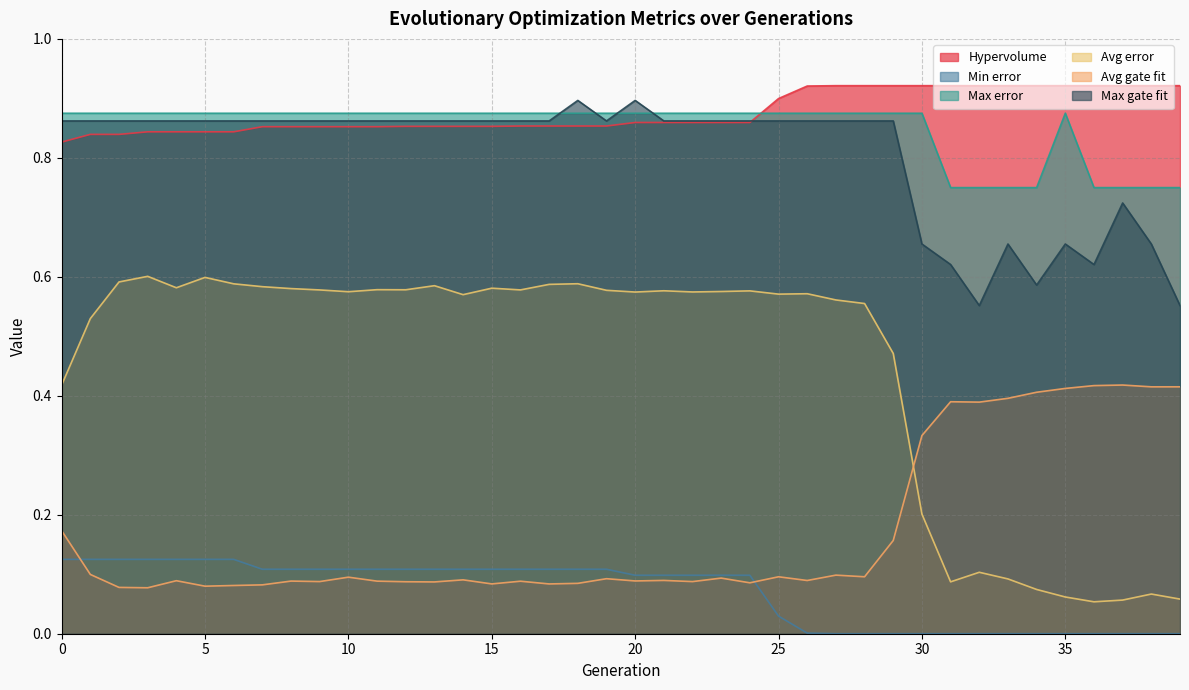

Reading left to right, what are all the values shown in this chart?

Hypervolume: 0=0.8	1=0.8	2=0.8	3=0.8	4=0.8	5=0.8	6=0.8	7=0.9	8=0.9	9=0.9	10=0.9	11=0.9	12=0.9	13=0.9	14=0.9	15=0.9	16=0.9	17=0.9	18=0.9	19=0.9	20=0.9	21=0.9	22=0.9	23=0.9	24=0.9	25=0.9	26=0.9	27=0.9	28=0.9	29=0.9	30=0.9	31=0.9	32=0.9	33=0.9	34=0.9	35=0.9	36=0.9	37=0.9	38=0.9	39=0.9
Min error: 0=0.1	1=0.1	2=0.1	3=0.1	4=0.1	5=0.1	6=0.1	7=0.1	8=0.1	9=0.1	10=0.1	11=0.1	12=0.1	13=0.1	14=0.1	15=0.1	16=0.1	17=0.1	18=0.1	19=0.1	20=0.1	21=0.1	22=0.1	23=0.1	24=0.1	25=0.0	26=0.0	27=0.0	28=0.0	29=0.0	30=0.0	31=0.0	32=0.0	33=0.0	34=0.0	35=0.0	36=0.0	37=0.0	38=0.0	39=0.0
Max error: 0=0.9	1=0.9	2=0.9	3=0.9	4=0.9	5=0.9	6=0.9	7=0.9	8=0.9	9=0.9	10=0.9	11=0.9	12=0.9	13=0.9	14=0.9	15=0.9	16=0.9	17=0.9	18=0.9	19=0.9	20=0.9	21=0.9	22=0.9	23=0.9	24=0.9	25=0.9	26=0.9	27=0.9	28=0.9	29=0.9	30=0.9	31=0.8	32=0.8	33=0.8	34=0.8	35=0.9	36=0.8	37=0.8	38=0.8	39=0.8
Avg error: 0=0.4	1=0.5	2=0.6	3=0.6	4=0.6	5=0.6	6=0.6	7=0.6	8=0.6	9=0.6	10=0.6	11=0.6	12=0.6	13=0.6	14=0.6	15=0.6	16=0.6	17=0.6	18=0.6	19=0.6	20=0.6	21=0.6	22=0.6	23=0.6	24=0.6	25=0.6	26=0.6	27=0.6	28=0.6	29=0.5	30=0.2	31=0.1	32=0.1	33=0.1	34=0.1	35=0.1	36=0.1	37=0.1	38=0.1	39=0.1
Avg gate fit: 0=0.2	1=0.1	2=0.1	3=0.1	4=0.1	5=0.1	6=0.1	7=0.1	8=0.1	9=0.1	10=0.1	11=0.1	12=0.1	13=0.1	14=0.1	15=0.1	16=0.1	17=0.1	18=0.1	19=0.1	20=0.1	21=0.1	22=0.1	23=0.1	24=0.1	25=0.1	26=0.1	27=0.1	28=0.1	29=0.2	30=0.3	31=0.4	32=0.4	33=0.4	34=0.4	35=0.4	36=0.4	37=0.4	38=0.4	39=0.4
Max gate fit: 0=0.9	1=0.9	2=0.9	3=0.9	4=0.9	5=0.9	6=0.9	7=0.9	8=0.9	9=0.9	10=0.9	11=0.9	12=0.9	13=0.9	14=0.9	15=0.9	16=0.9	17=0.9	18=0.9	19=0.9	20=0.9	21=0.9	22=0.9	23=0.9	24=0.9	25=0.9	26=0.9	27=0.9	28=0.9	29=0.9	30=0.7	31=0.6	32=0.6	33=0.7	34=0.6	35=0.7	36=0.6	37=0.7	38=0.7	39=0.6